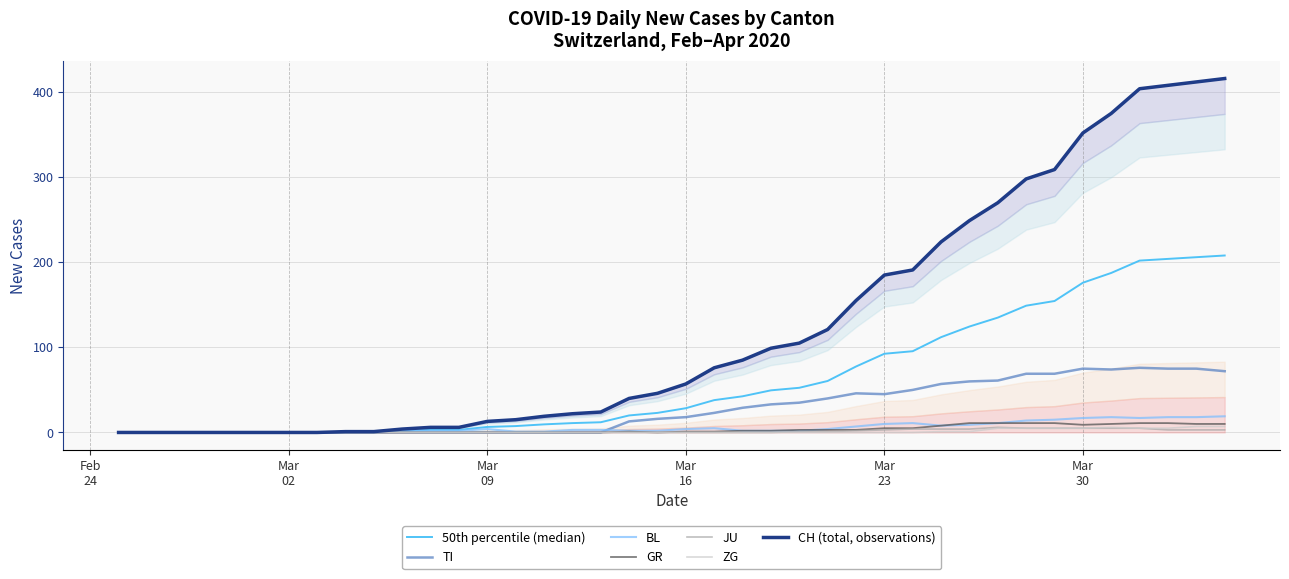

What is the label of the 34th point from the right?

Mar 02